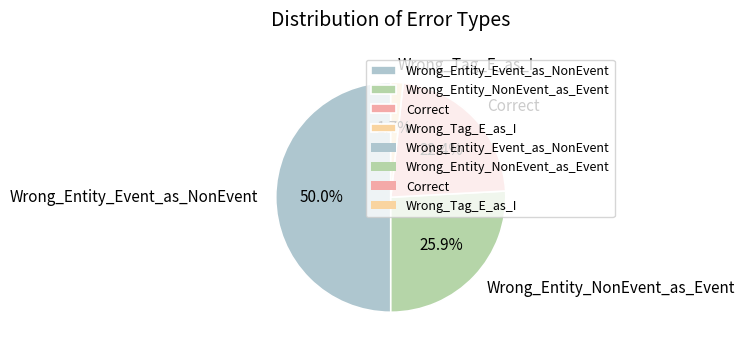

Rank the categories by value from highest to lowest.

Wrong_Entity_Event_as_NonEvent, Wrong_Entity_NonEvent_as_Event, Correct, Wrong_Tag_E_as_I